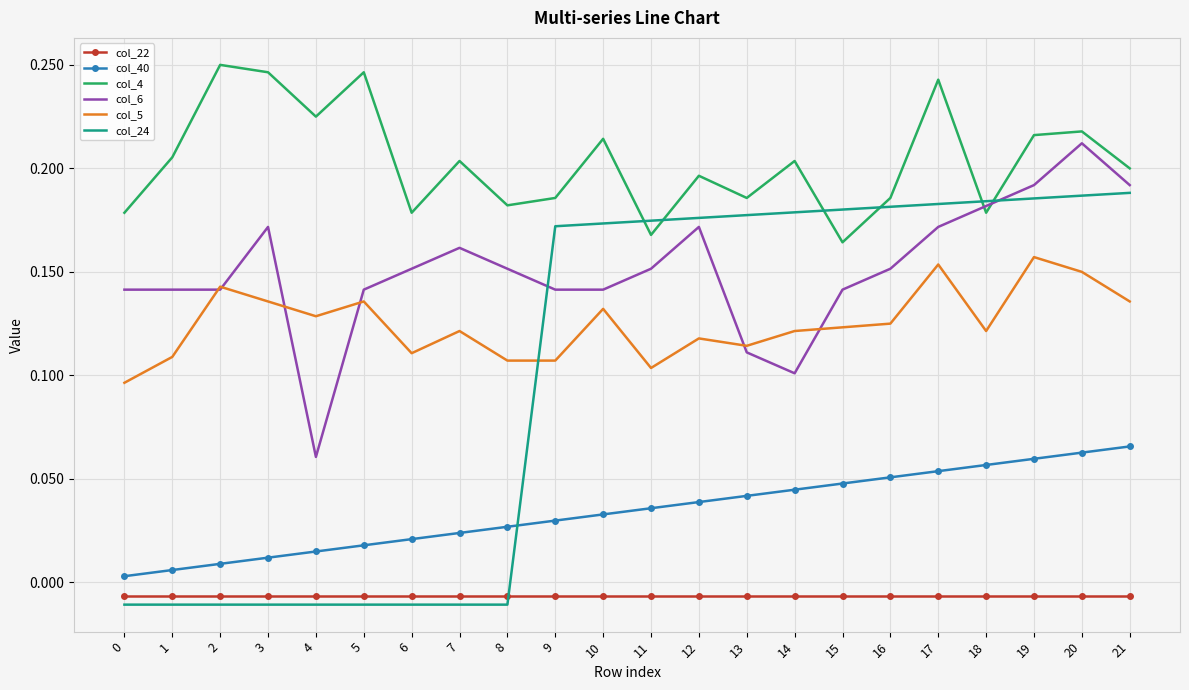

Rank the series by their maximum value, from highest to lowest.

col_4, col_6, col_24, col_5, col_40, col_22